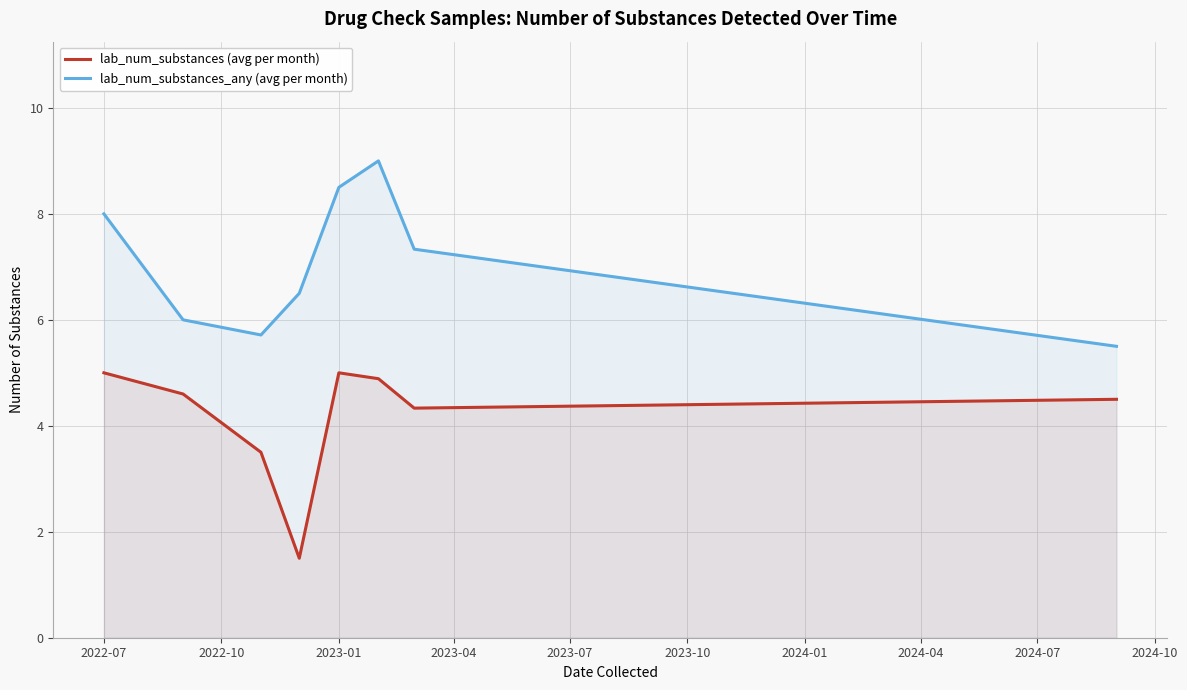

What is the sum of all lab_num_substances (avg per month) values?

33.3